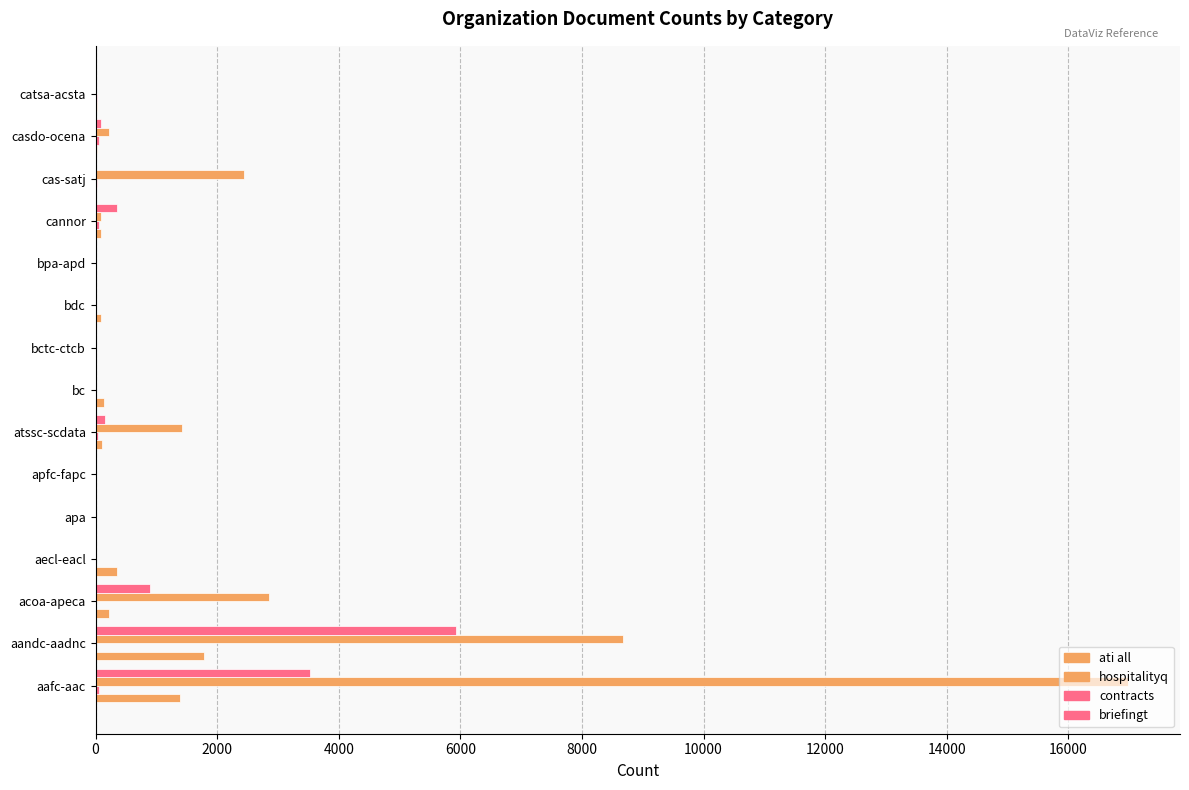

Count the number of categories in the chart.

15